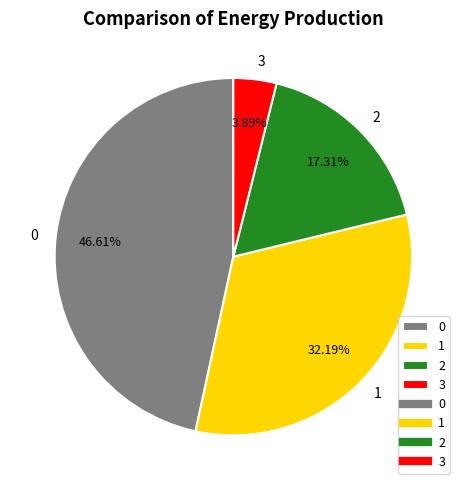

The 2 slice represents 17% of the pie. True or false?

True